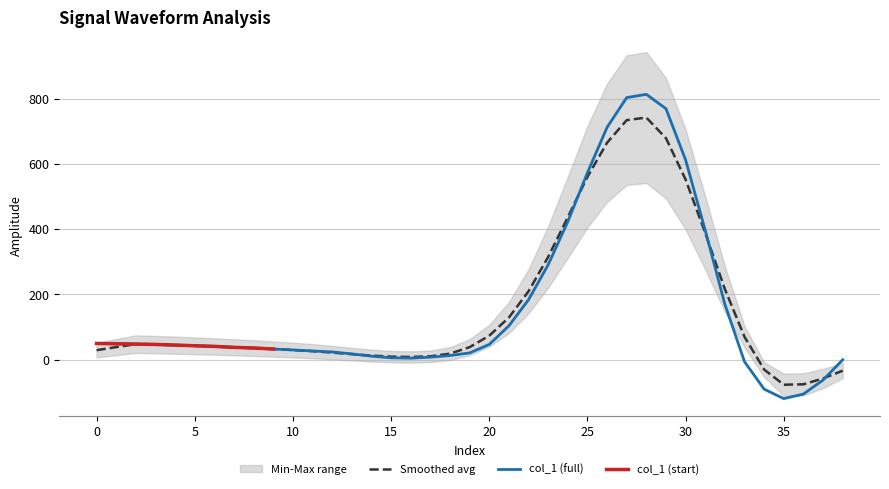

At which category does the data reach its first local peak?

28